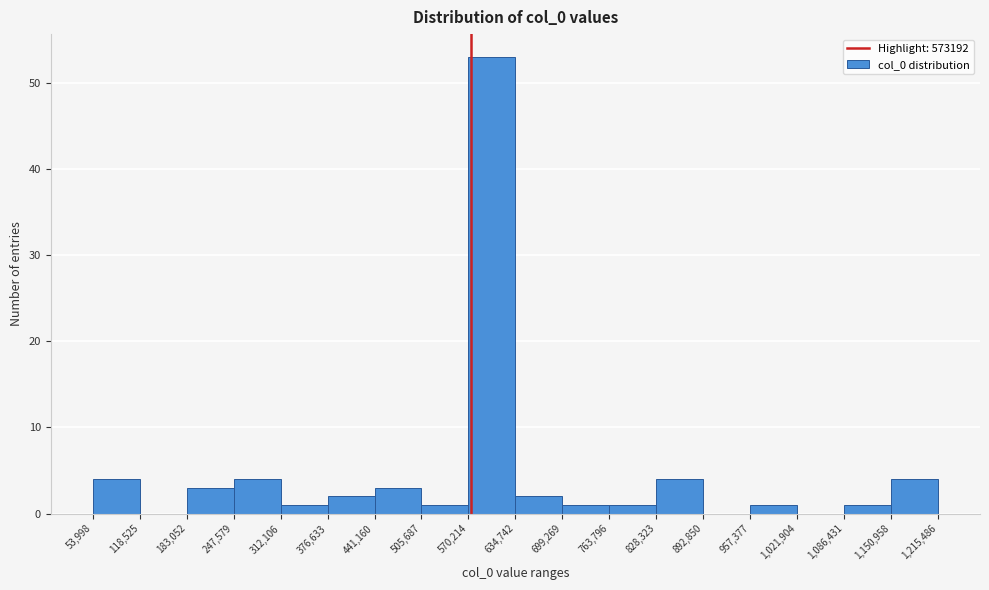

Reading left to right, list every bar in this chart as the range it spans on the x-axis followed by its height. The values are not printed on the chart, so give them approximately, as read against the axis.

53,998 to 118,525: 4
118,525 to 183,052: 0
183,052 to 247,579: 3
247,579 to 312,106: 4
312,106 to 376,633: 1
376,633 to 441,160: 2
441,160 to 505,687: 3
505,687 to 570,214: 1
570,214 to 634,742: 53
634,742 to 699,269: 2
699,269 to 763,796: 1
763,796 to 828,323: 1
828,323 to 892,850: 4
892,850 to 957,377: 0
957,377 to 1,021,904: 1
1,021,904 to 1,086,431: 0
1,086,431 to 1,150,958: 1
1,150,958 to 1,215,486: 4